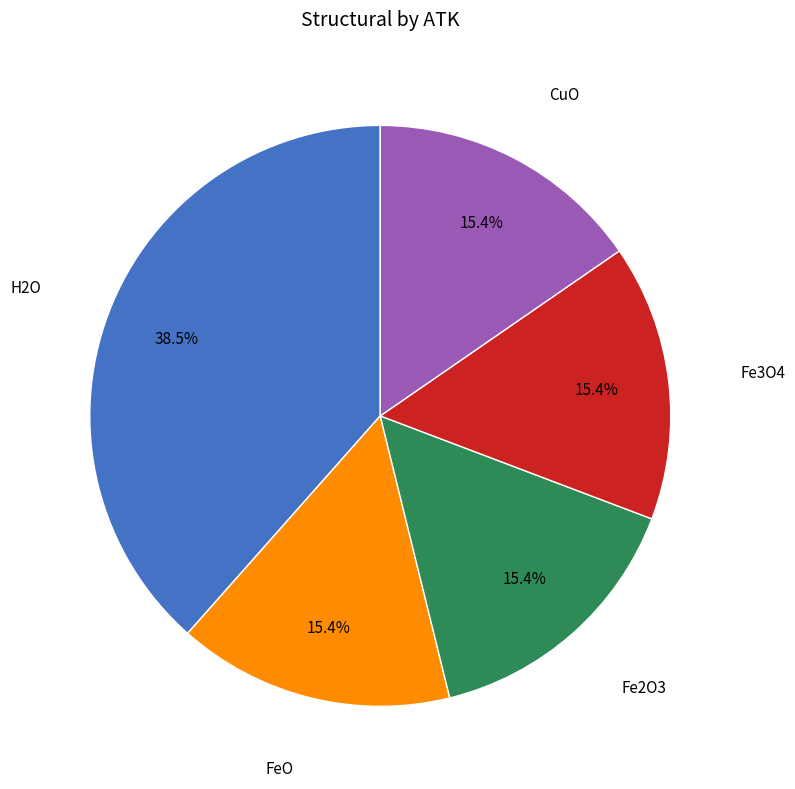

Is there any slice that represents more than half of the pie?

No